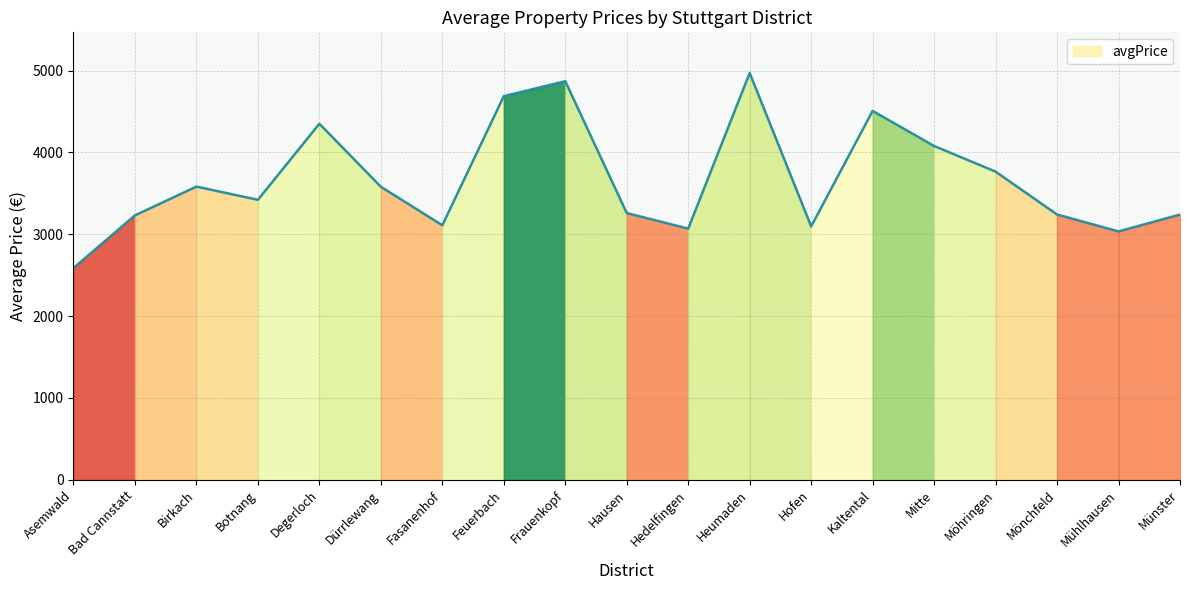

What is the difference between the second highest and minimum values?

2282.6